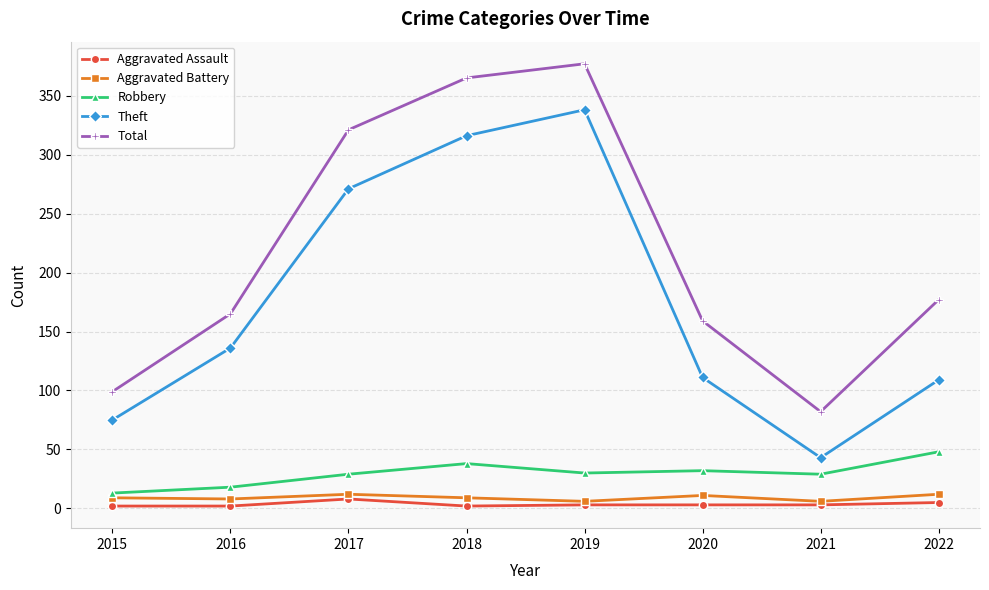

True or false: Robbery has more than 0 interior local peaks.

True